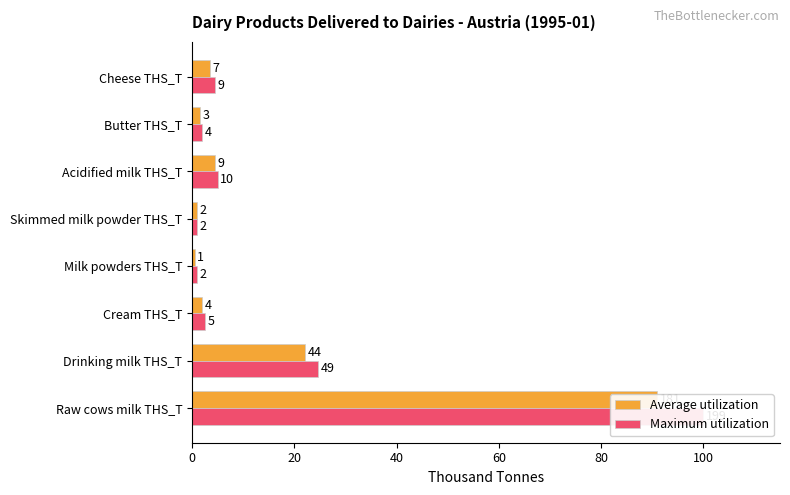

List the series in order of their overall mean, highest first.

Maximum utilization, Average utilization